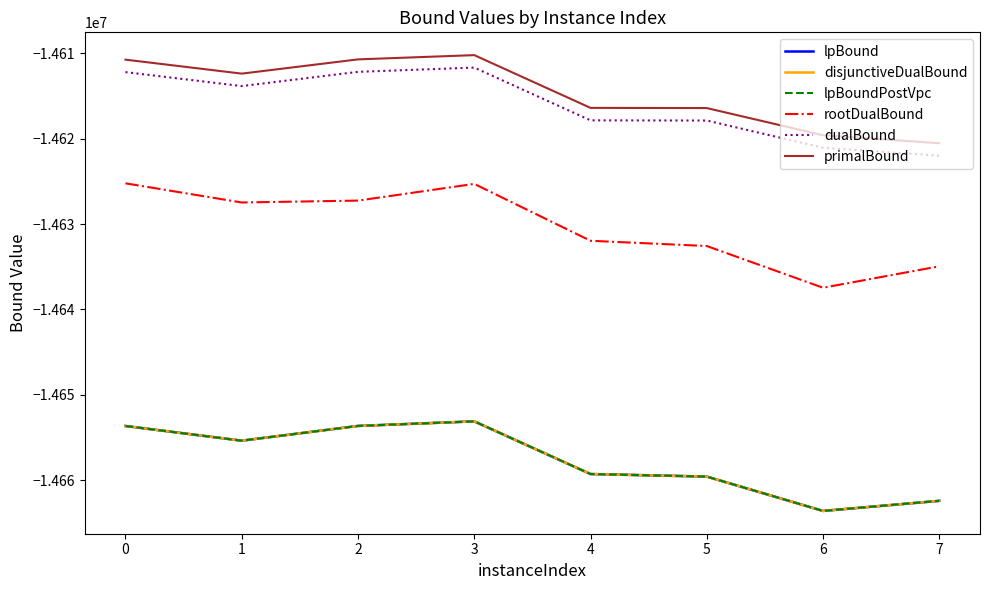

What value does the dualBound series have at 4?

-14617844.2